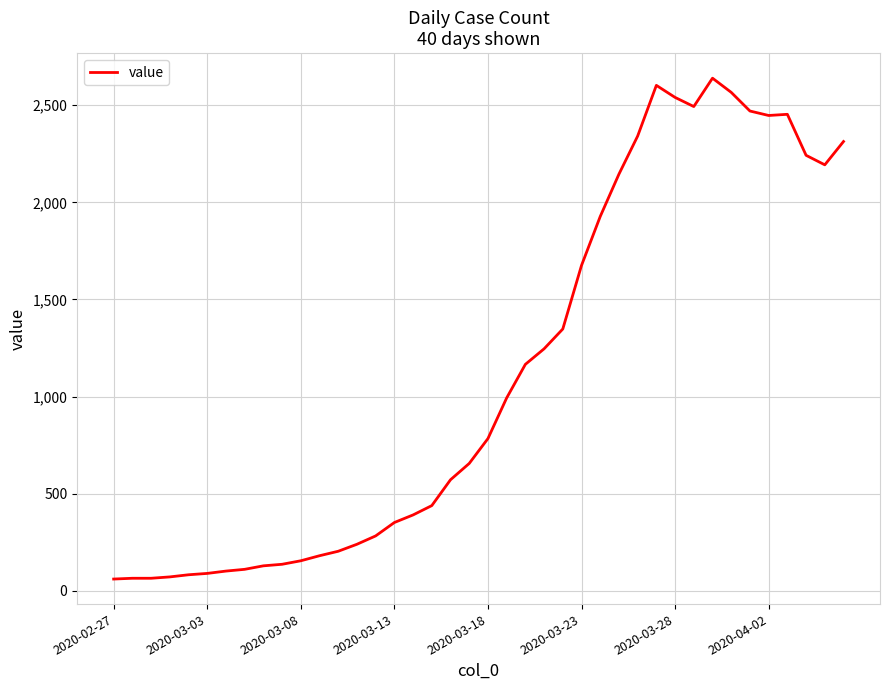

What is the difference between the maximum and minimum values?

2578